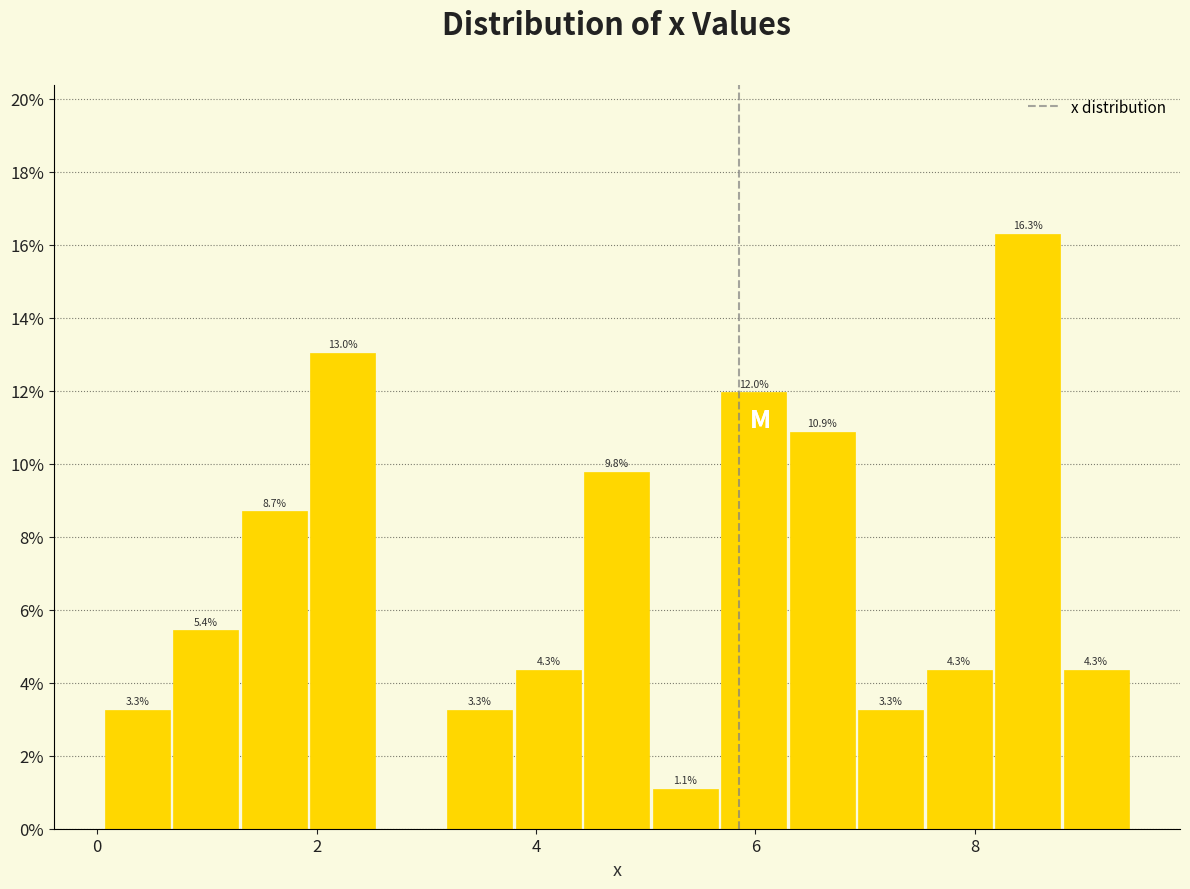

Read against the x-axis, roughly where is the centre of the tallest bar?

8.4